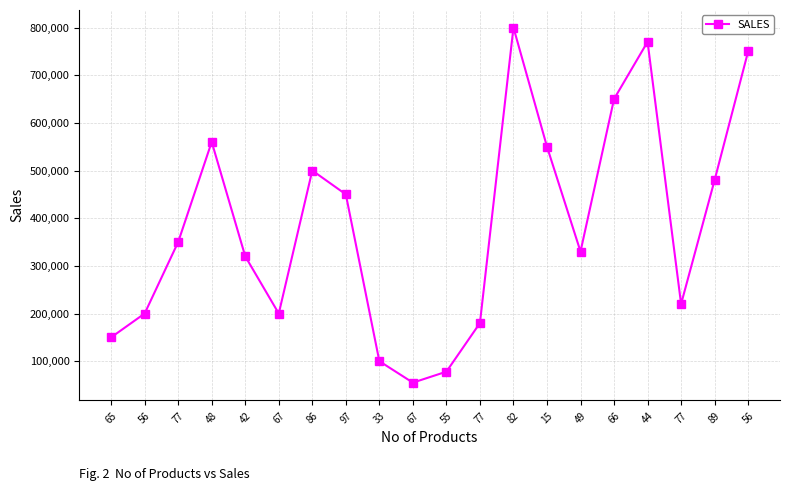

Is it true that the value at 86 is 500000?

True